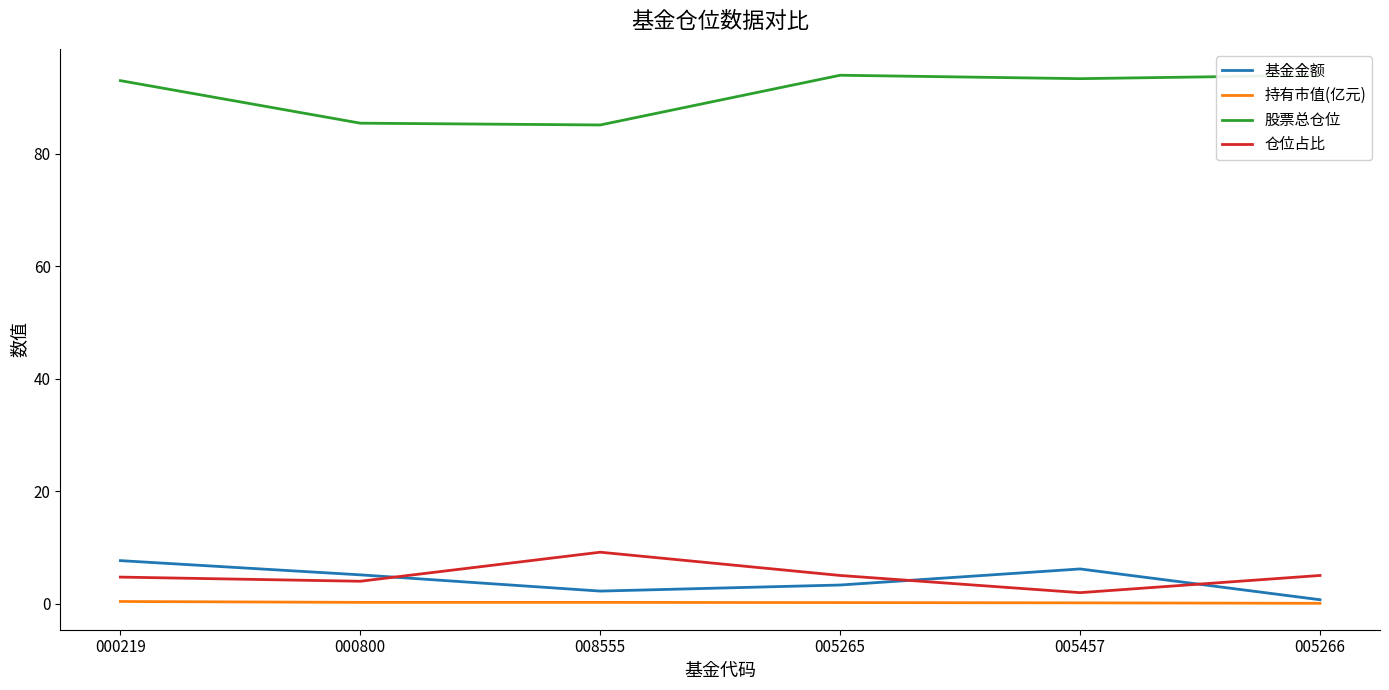

Rank the series at 005266 from highest to lowest value.

股票总仓位, 仓位占比, 基金金额, 持有市值(亿元)